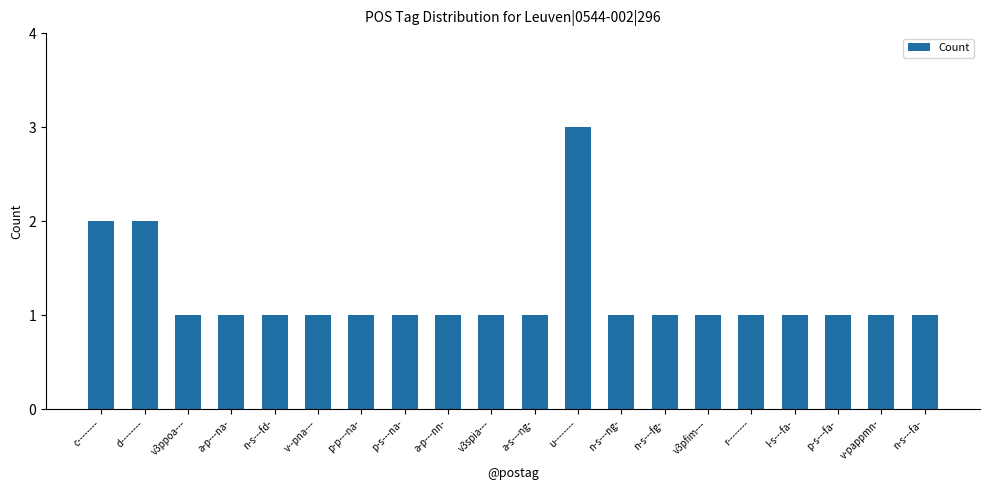

Reading left to right, list all the values displayed in this chart.

c--------=2	d--------=2	v3ppoa---=1	a-p---na-=1	n-s---fd-=1	v--pna---=1	p-p---na-=1	p-s---na-=1	a-p---nn-=1	v3spia---=1	a-s---ng-=1	u--------=3	n-s---ng-=1	n-s---fg-=1	v3pfim---=1	r--------=1	l-s---fa-=1	p-s---fa-=1	v-pappmn-=1	n-s---fa-=1